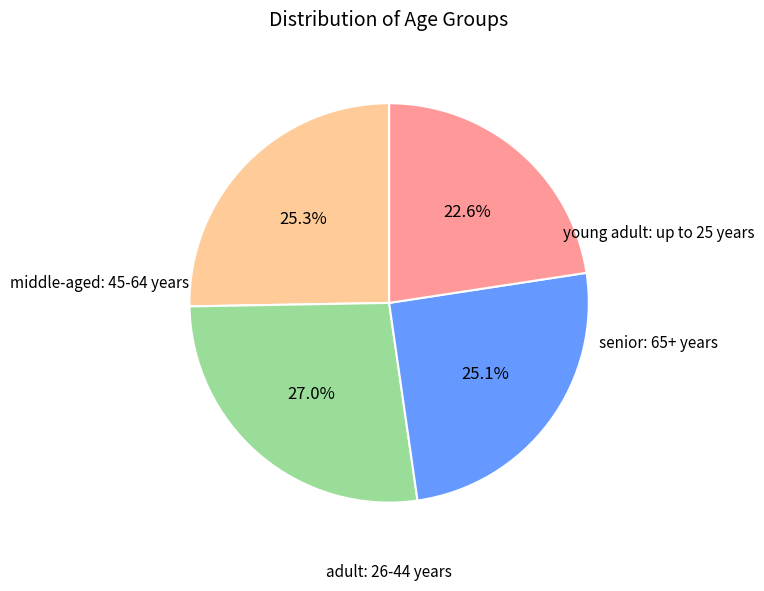

How many segments does this pie chart have?

4